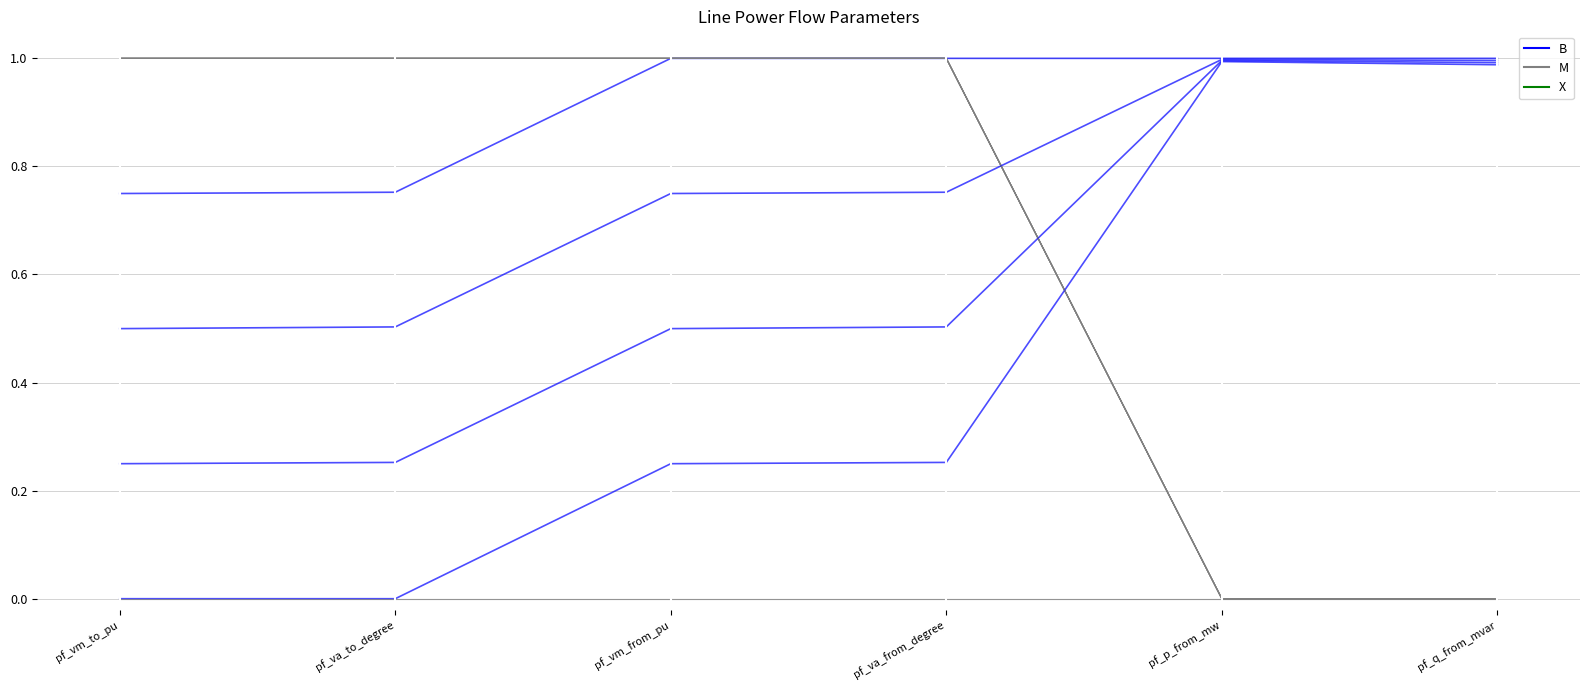

What is the difference between the second highest and second lowest values in the M series?

1.0